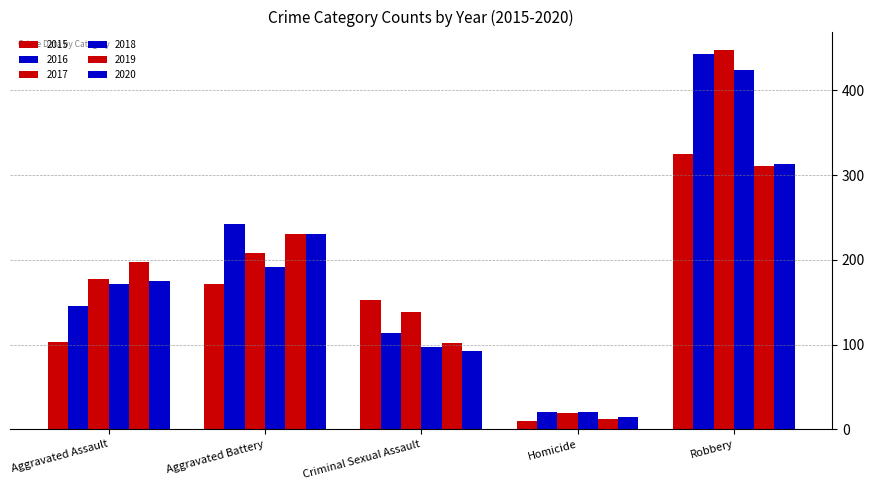

What value does the 2019 series have at Aggravated Battery?

231